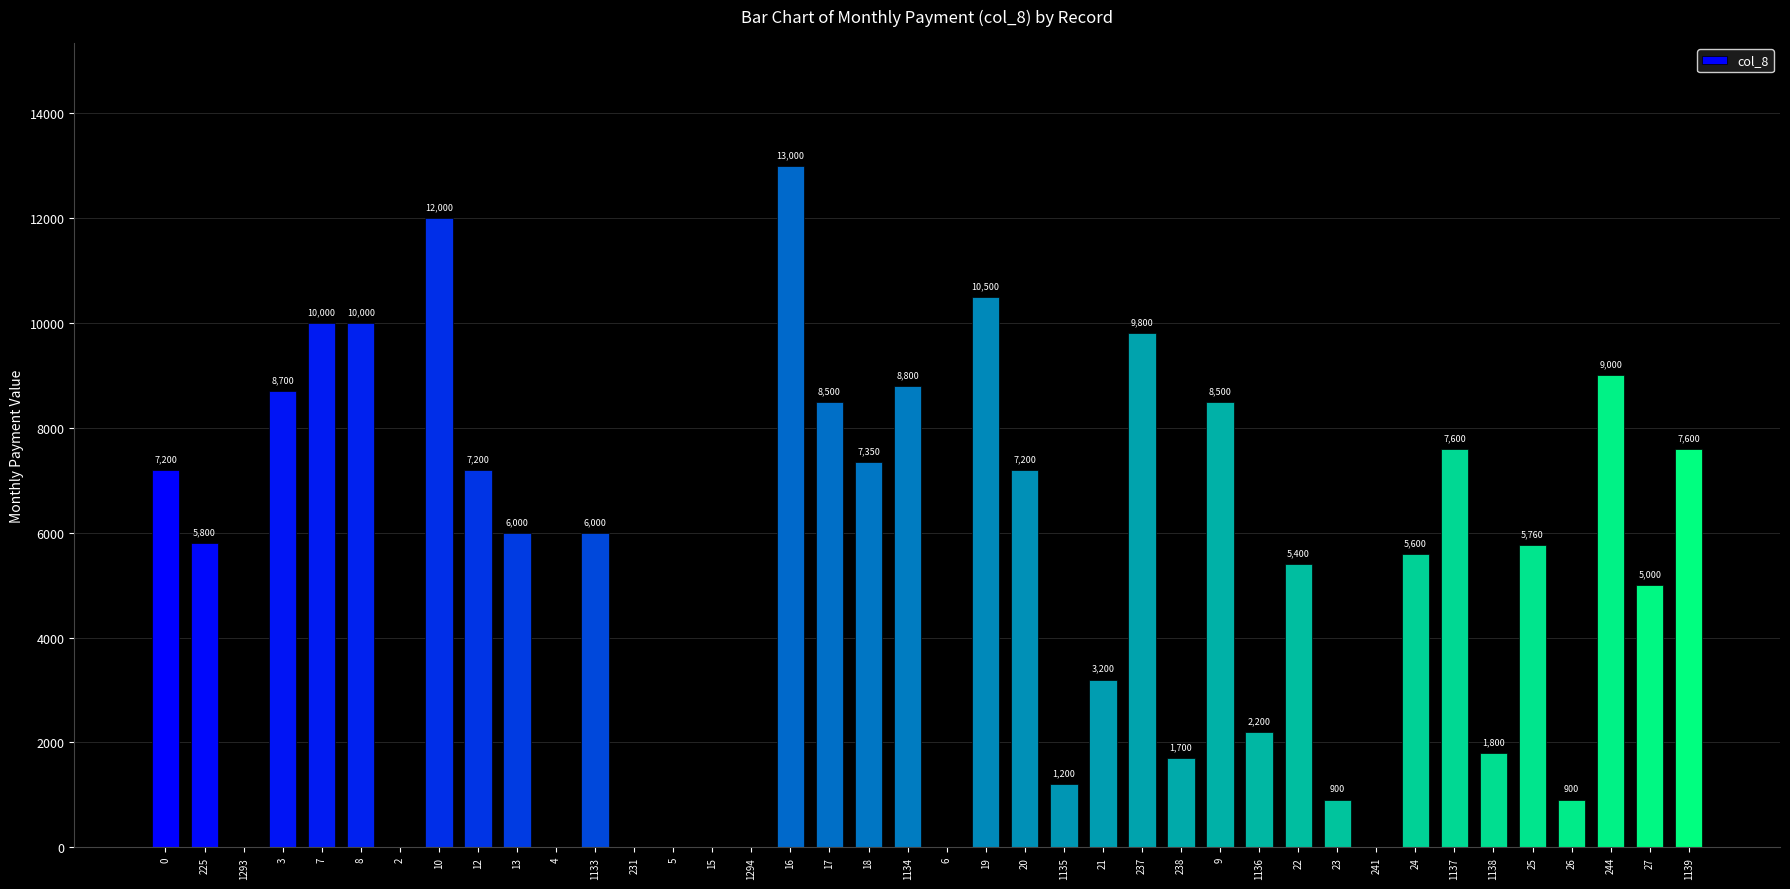

What is the approximate value at 238, to the nearest 100?

1700